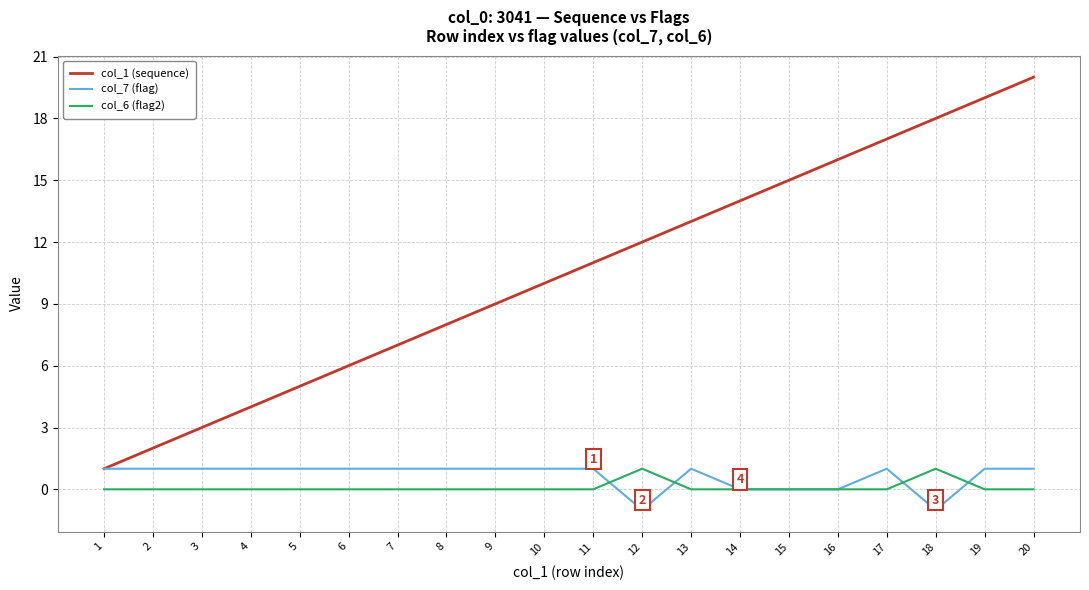

Which series has the largest range (max minus min)?

col_1 (sequence)